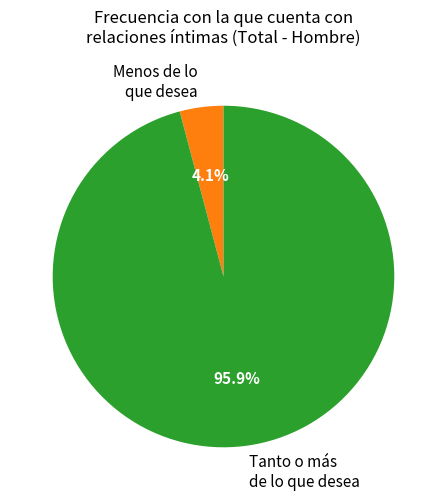

Combined, do Menos de lo que desea and Tanto o más de lo que desea account for over 50%?

Yes